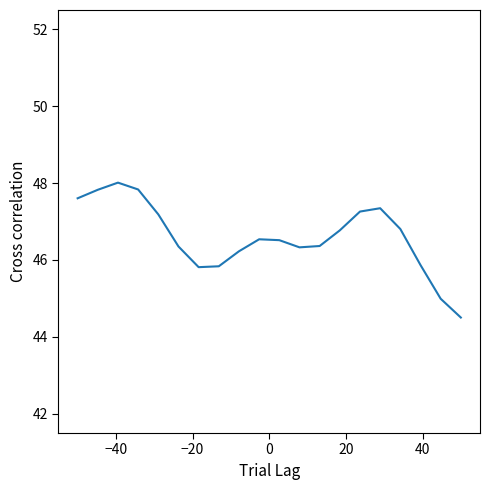

What is the minimum value shown in the chart?

44.5